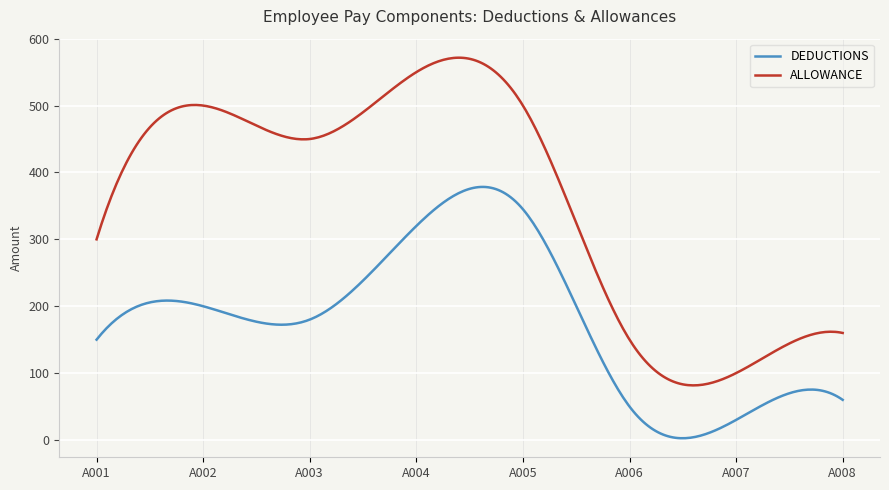

Rank the series by their maximum value, from lowest to highest.

DEDUCTIONS, ALLOWANCE